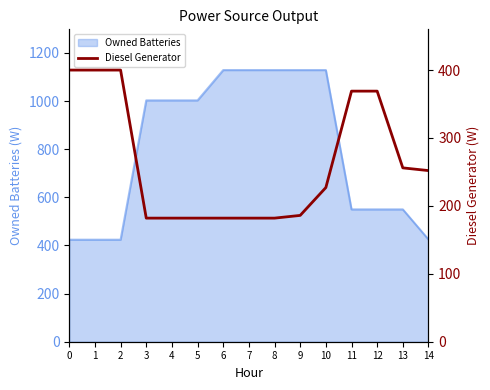

What is the smallest value displayed?

182